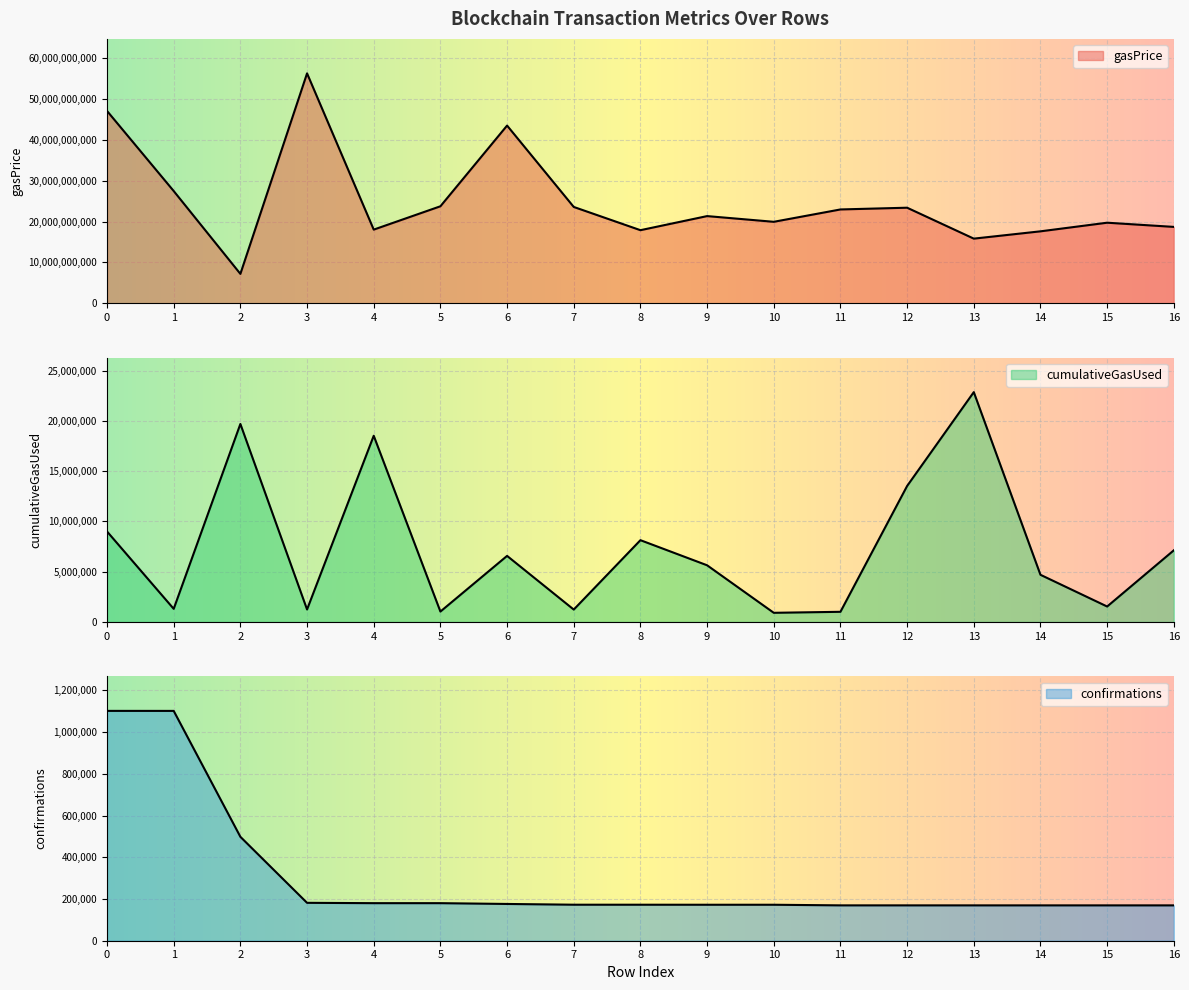

Rank the categories by confirmations value from highest to lowest.

0, 1, 2, 3, 4, 5, 6, 7, 8, 9, 10, 11, 12, 13, 14, 15, 16